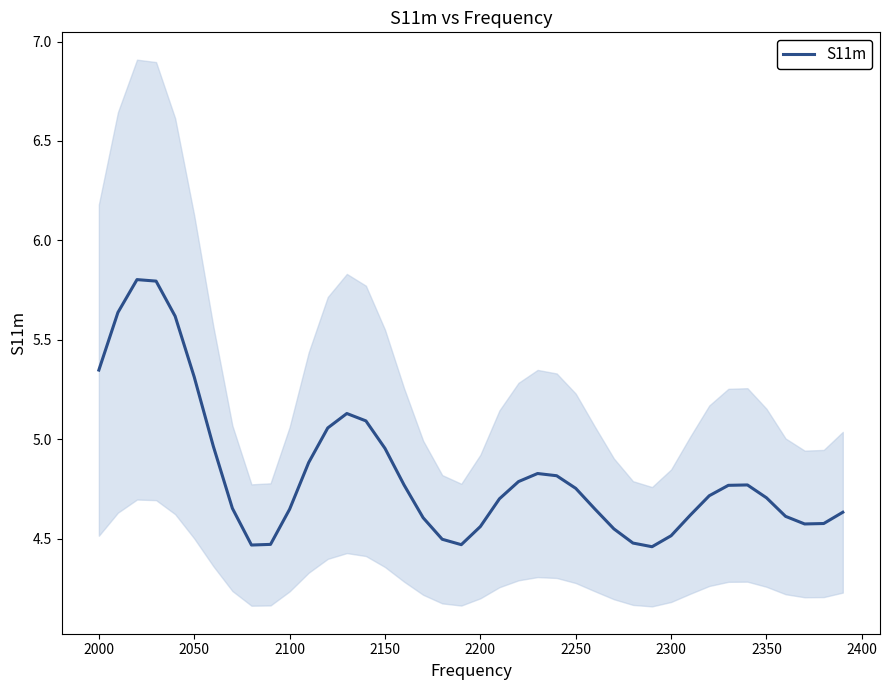

The S11m series shows 7.3 at 2250. True or false?

False